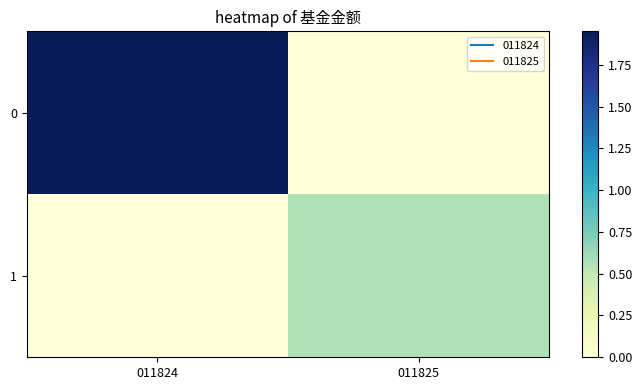

Reading left to right, extract all data points from this chart.

0: 011824=1.9	011825=0.0
1: 011824=0.0	011825=0.6